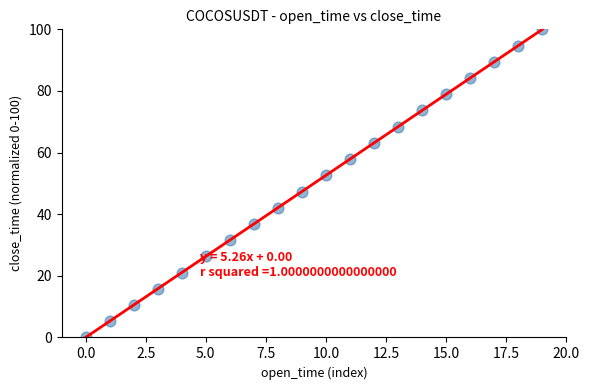

What is the range of Y values (max minus min)?

100.0